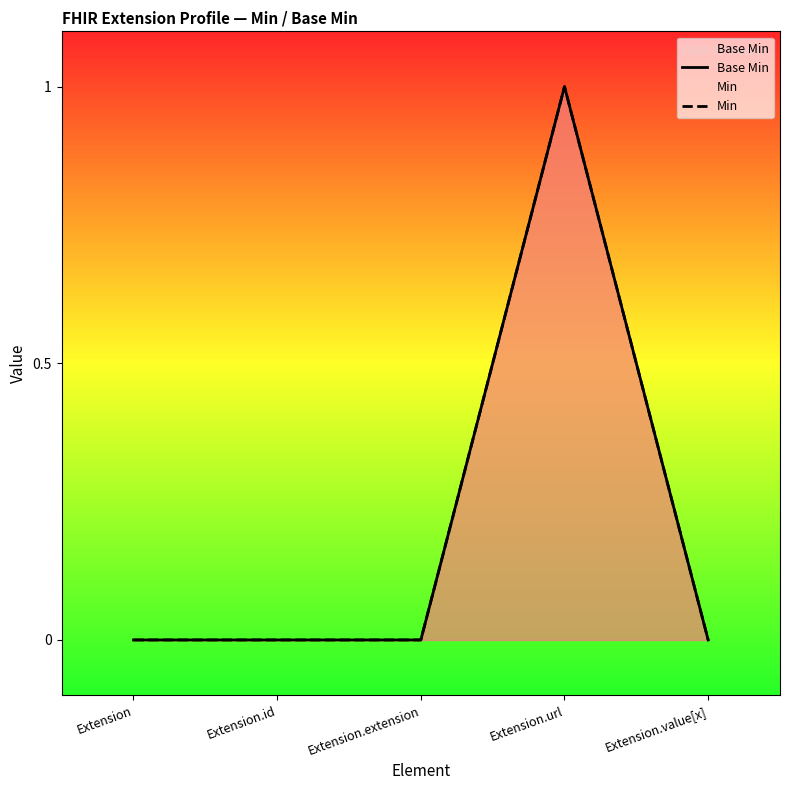

Where is the first local maximum for Min?

Extension.url